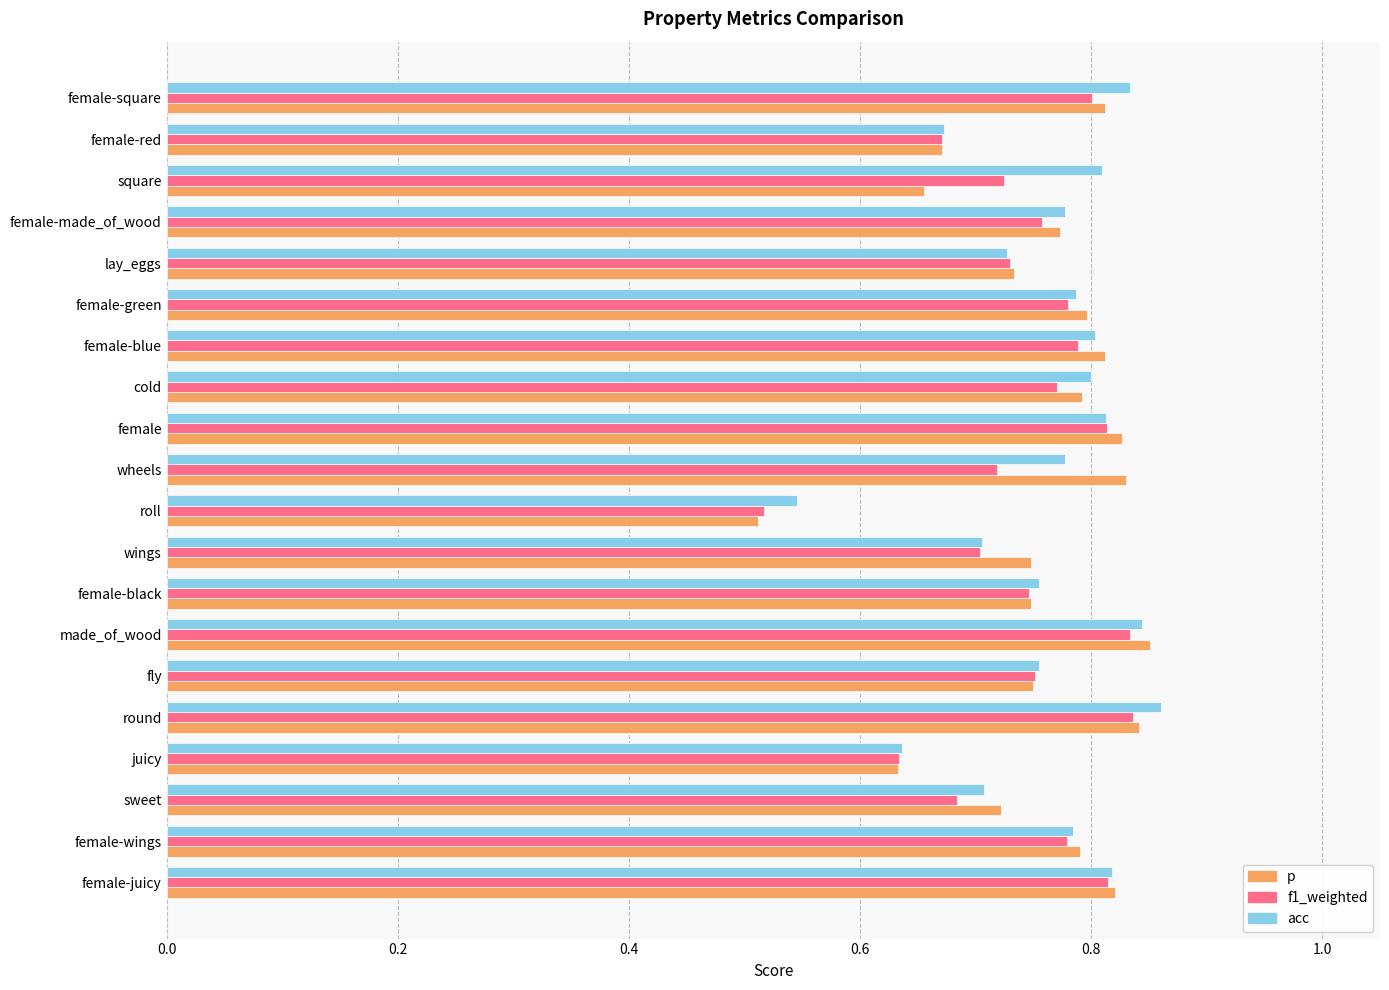

Count the f1_weighted values in the range 0 to 1.

20